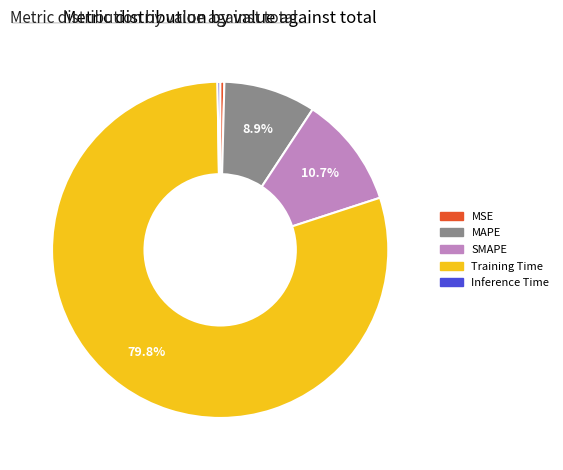

Is the sum of MSE and SMAPE greater than half?

No